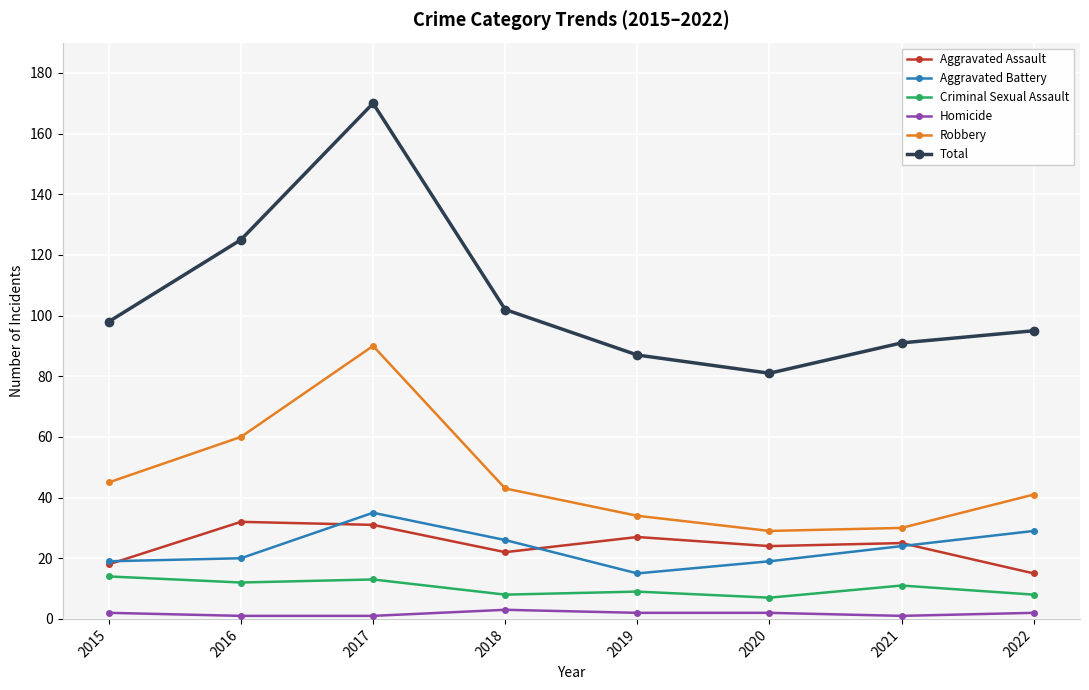

Which series has the widest spread of values?

Total